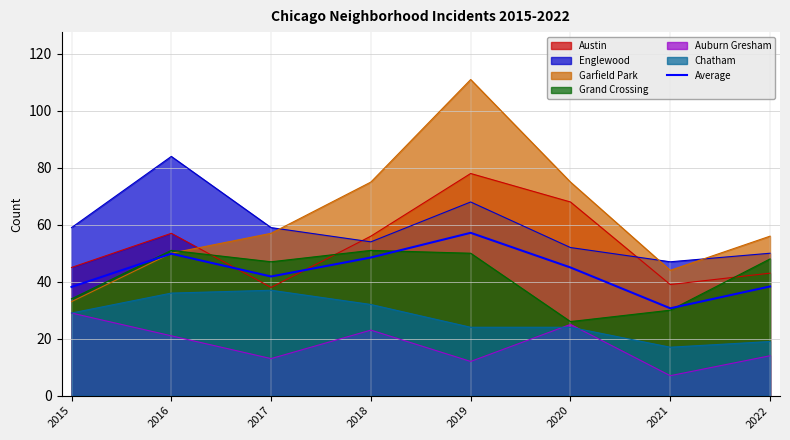

True or false: the data shows 30.7 at 2021.

True